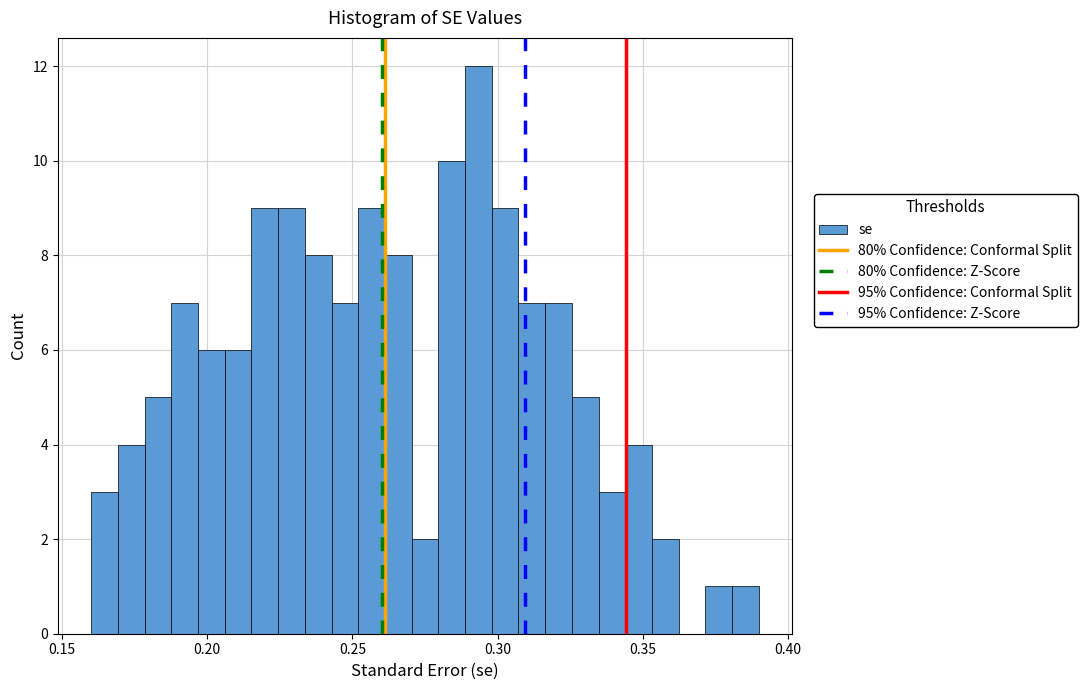

Read against the x-axis, roughly where is the centre of the tallest bar?

0.295